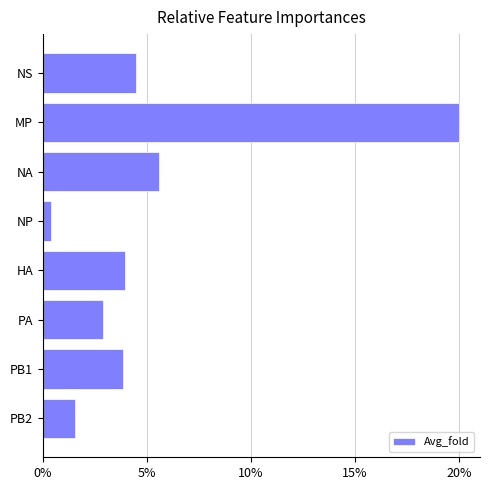

At which label is the value closest to 94?

NA